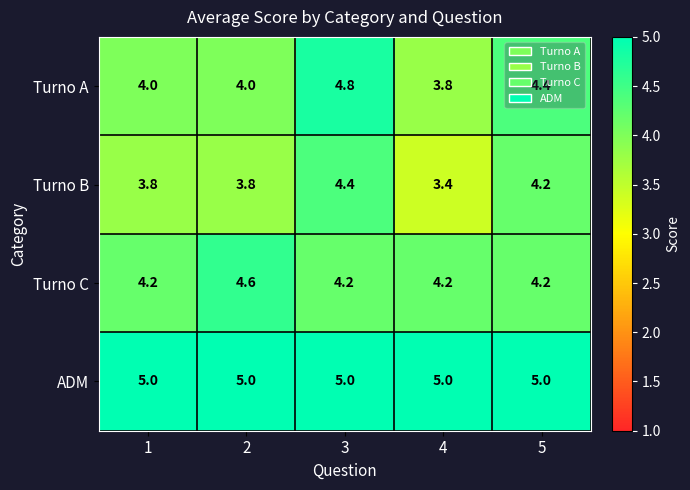

At 4, list the series in order from largest to smallest.

ADM, Turno C, Turno A, Turno B